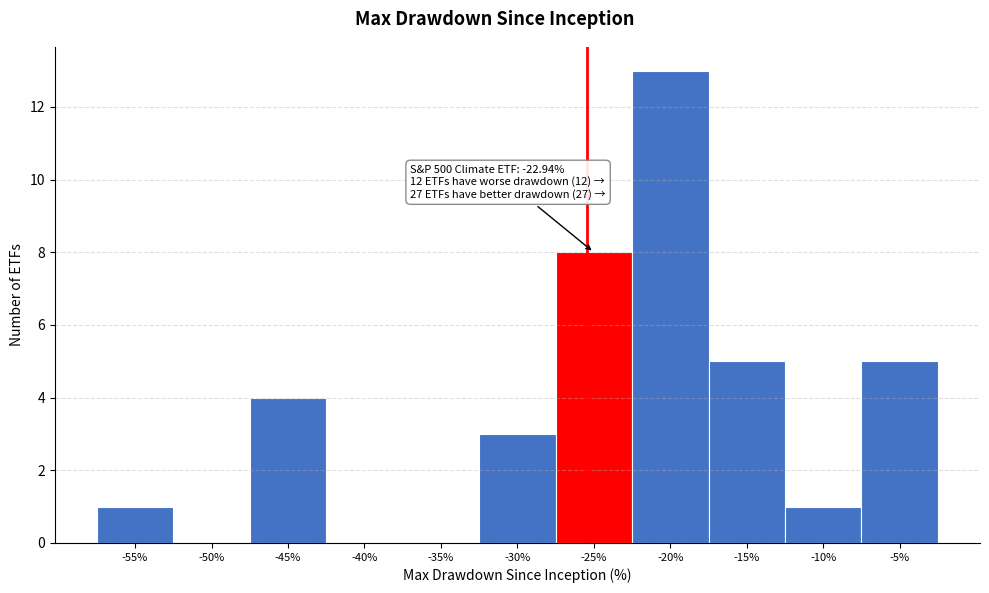

Reading left to right, transcribe all the data shown in this chart.

-55%=1	-50%=0	-45%=4	-40%=0	-35%=0	-30%=3	-25%=8	-20%=13	-15%=5	-10%=1	-5%=5